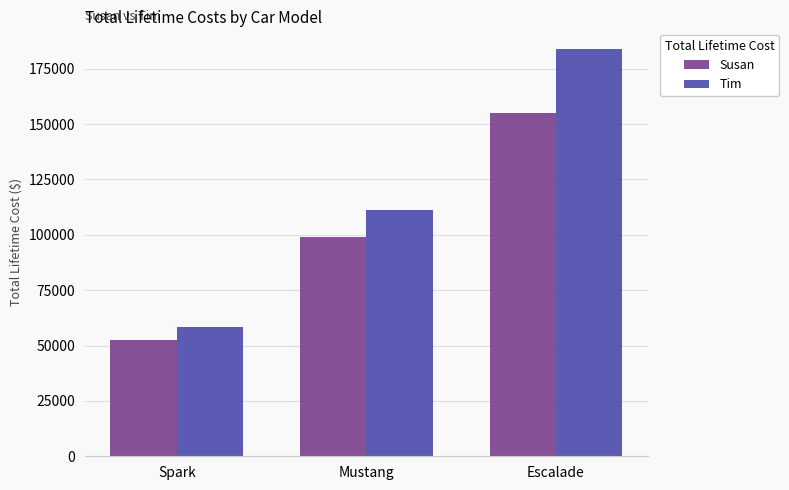

What is the sum of the Susan values at Spark and Mustang?

151580.7